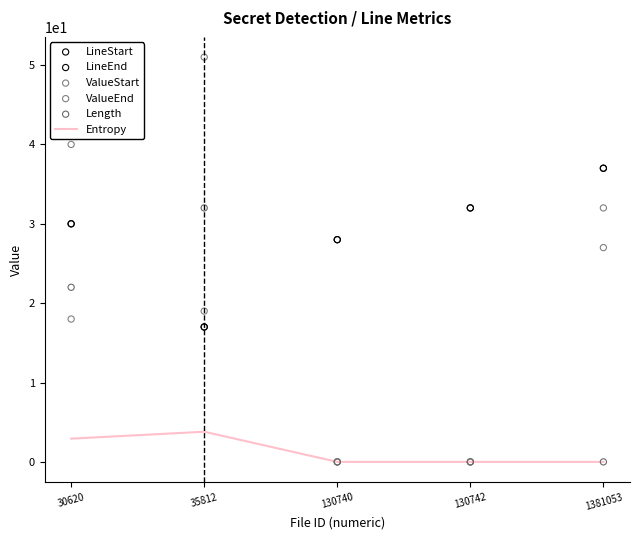

Which series contains the lowest Y value?

Entropy